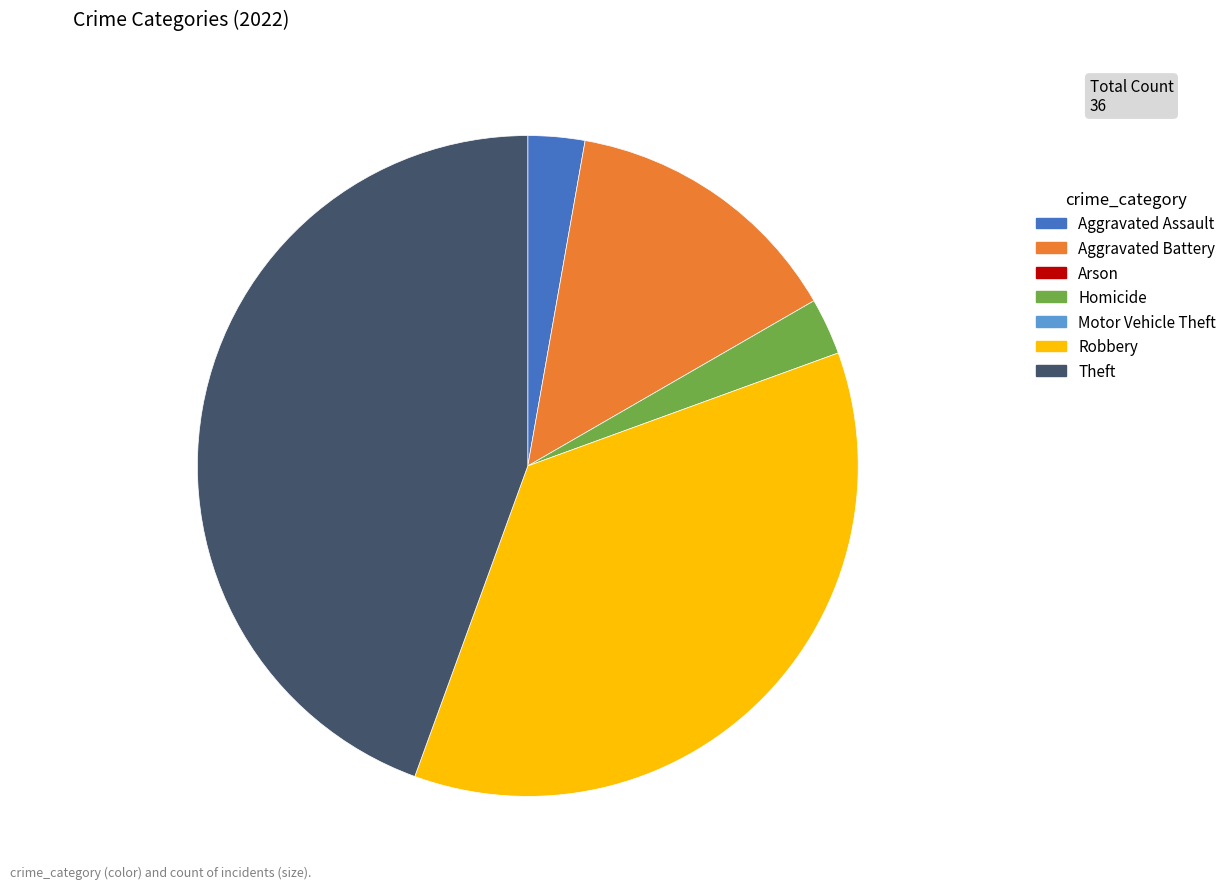

Does any single category account for the majority?

No